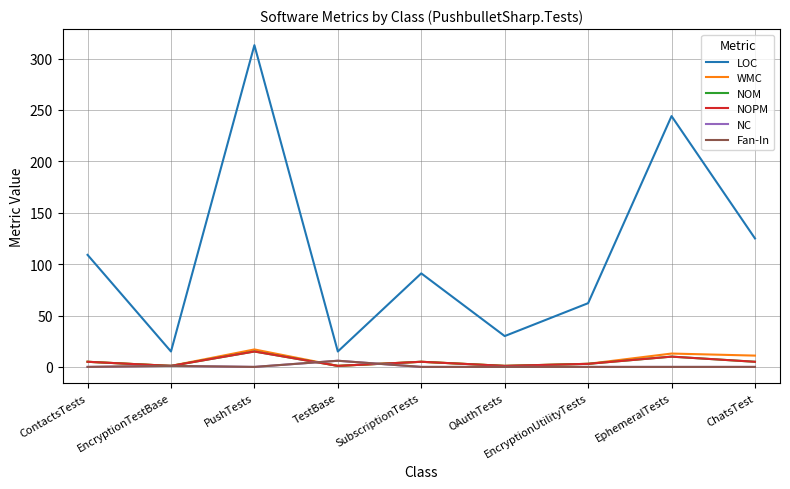

Reading left to right, extract all data points from this chart.

LOC: 109	15	313	15	91	30	62	244	125
WMC: 5	1	17	1	5	1	3	13	11
NOM: 5	1	15	1	5	1	3	10	5
NOPM: 5	1	15	1	5	1	3	10	5
NC: 0	1	0	6	0	0	0	0	0
Fan-In: 0	1	0	6	0	0	0	0	0